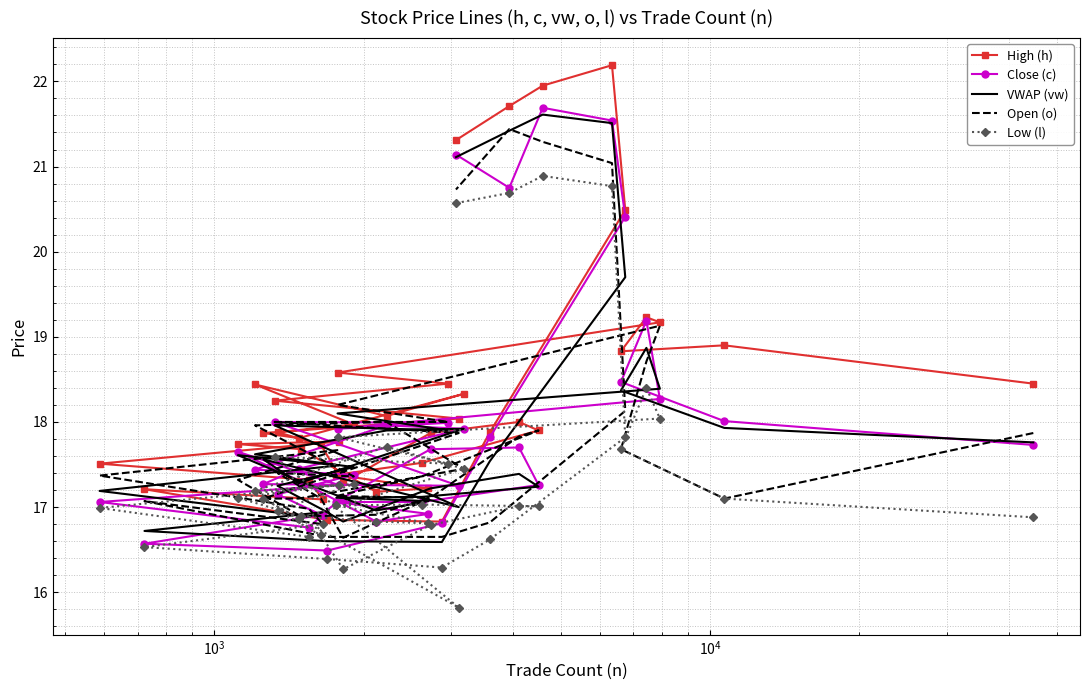

True or false: Close (c) and High (h) intersect in this chart.

False